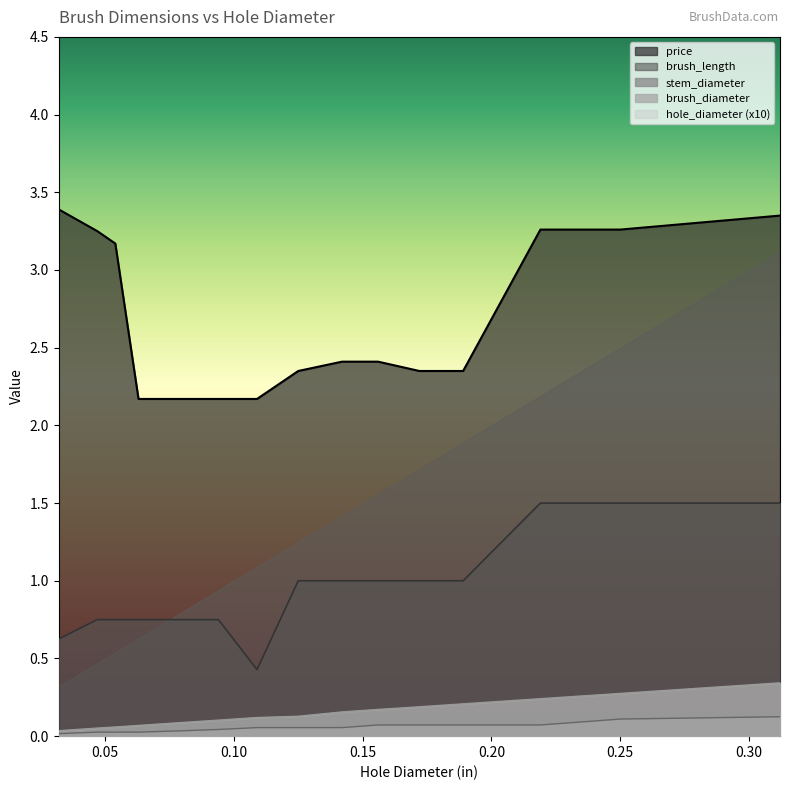

Which series has the largest total across all categories?

price